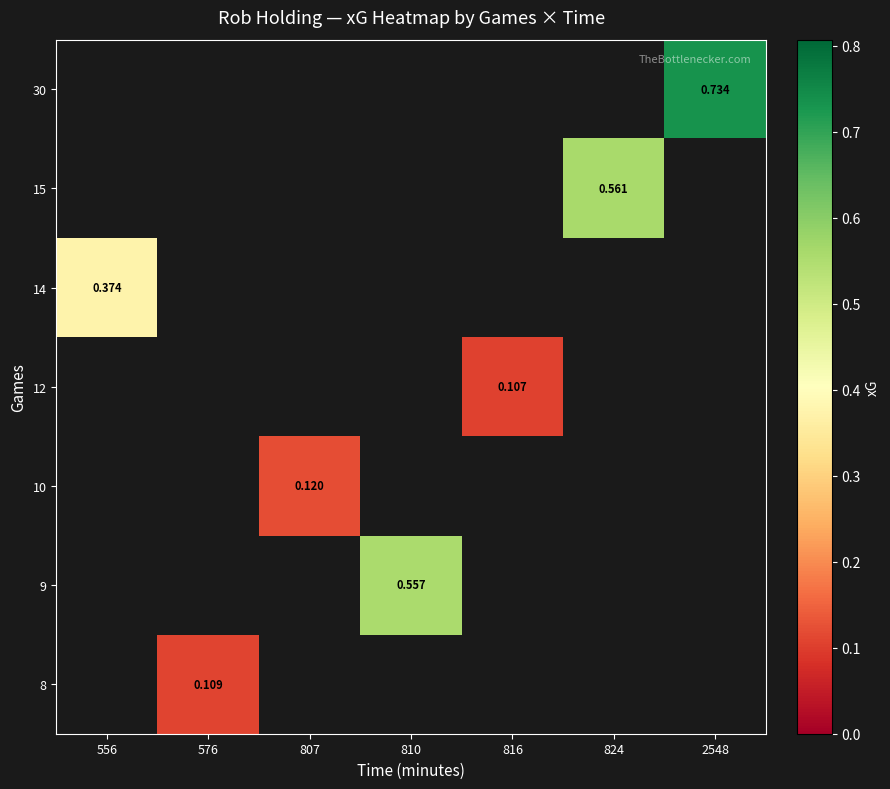

The value of 12 at 816 is 0.1. True or false?

True